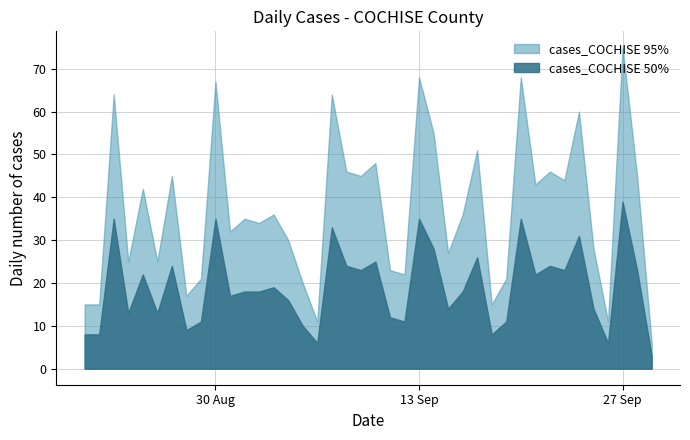

At which category is the sum across all series the highest?

27 Sep